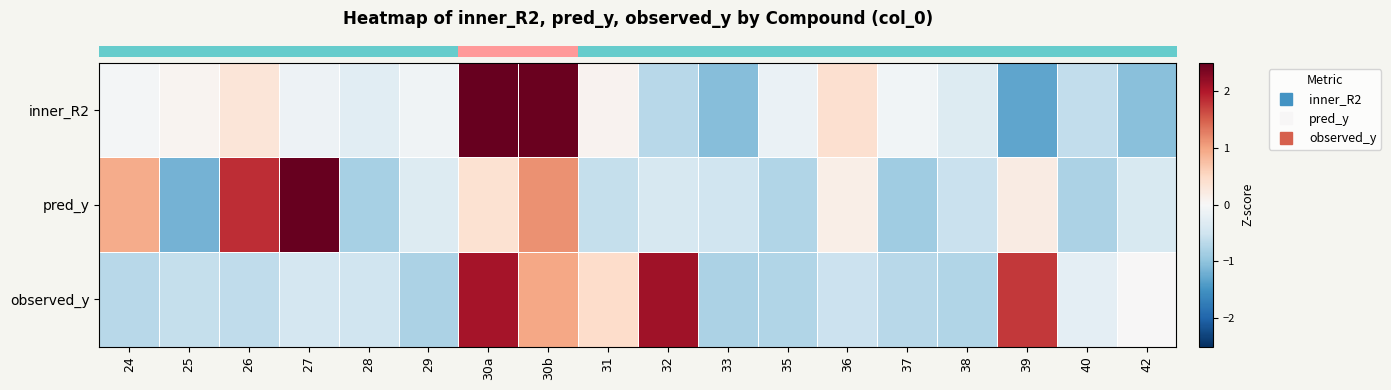

Which series has the widest spread of values?

row_0